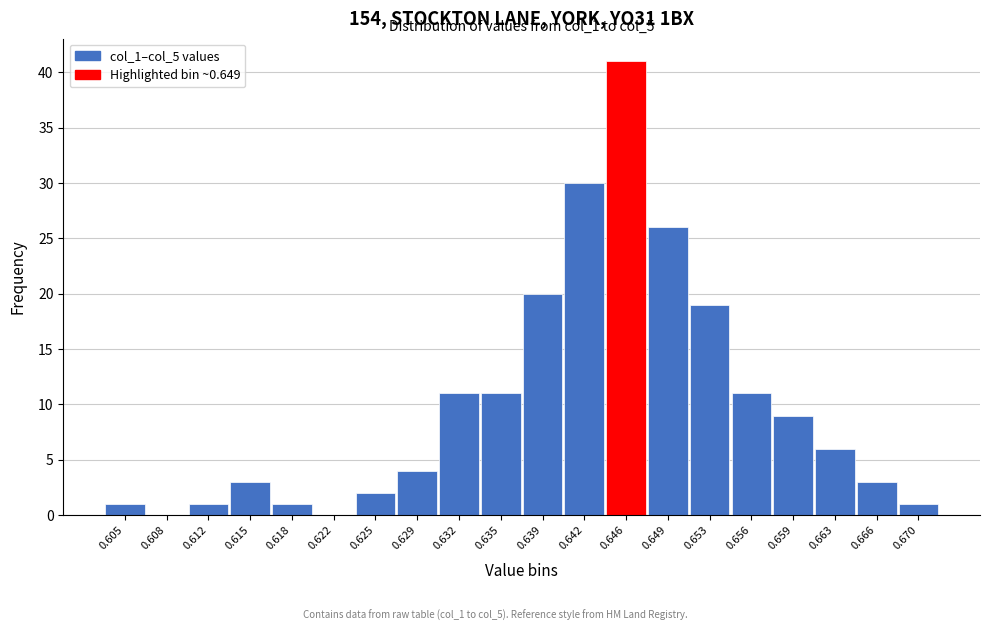

Reading left to right, what are all the values shown in this chart?

0.605=1	0.608=0	0.612=1	0.615=3	0.618=1	0.622=0	0.625=2	0.629=4	0.632=11	0.635=11	0.639=20	0.642=30	0.646=41	0.649=26	0.653=19	0.656=11	0.659=9	0.663=6	0.666=3	0.670=1